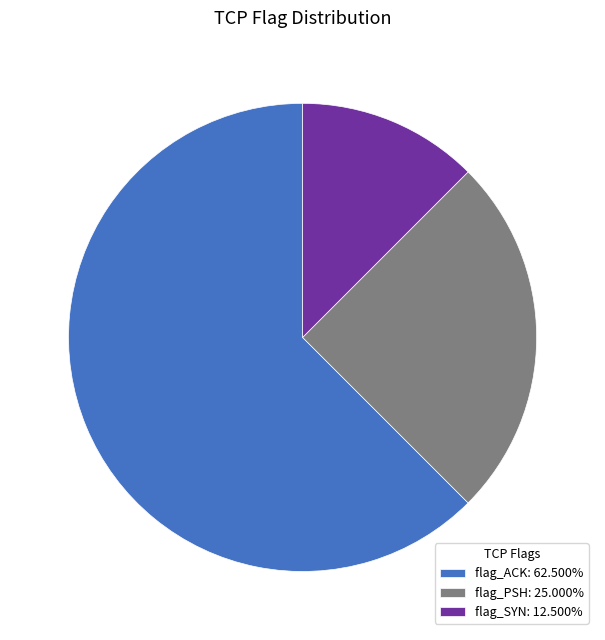

Approximately how many times larger is the value at flag_PSH: 25.000% compared to flag_ACK: 62.500%?

0.4